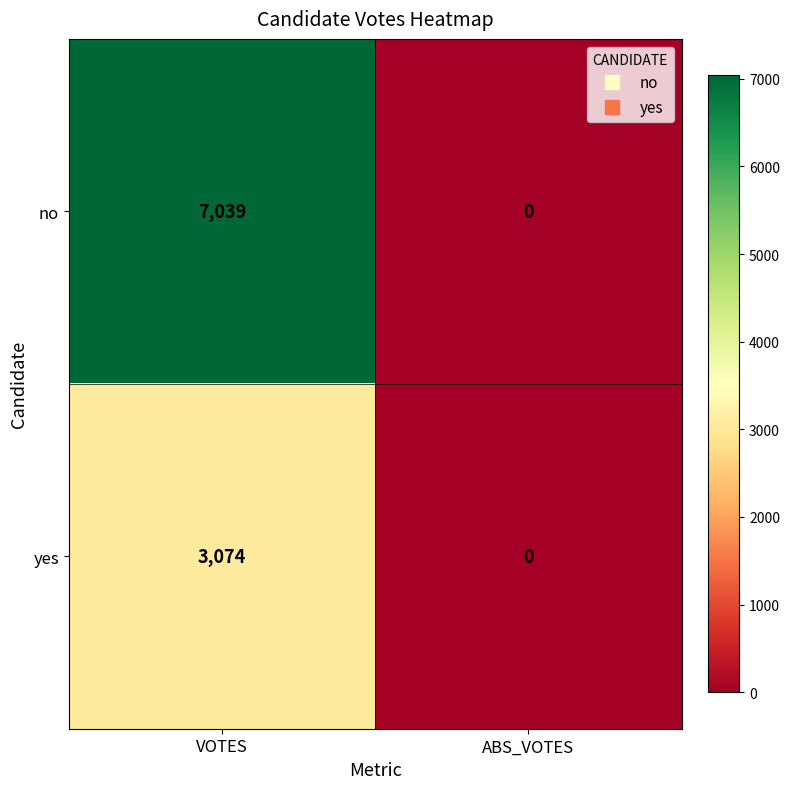

Reading left to right, extract all data points from this chart.

no: VOTES=7039	ABS_VOTES=0
yes: VOTES=3074	ABS_VOTES=0